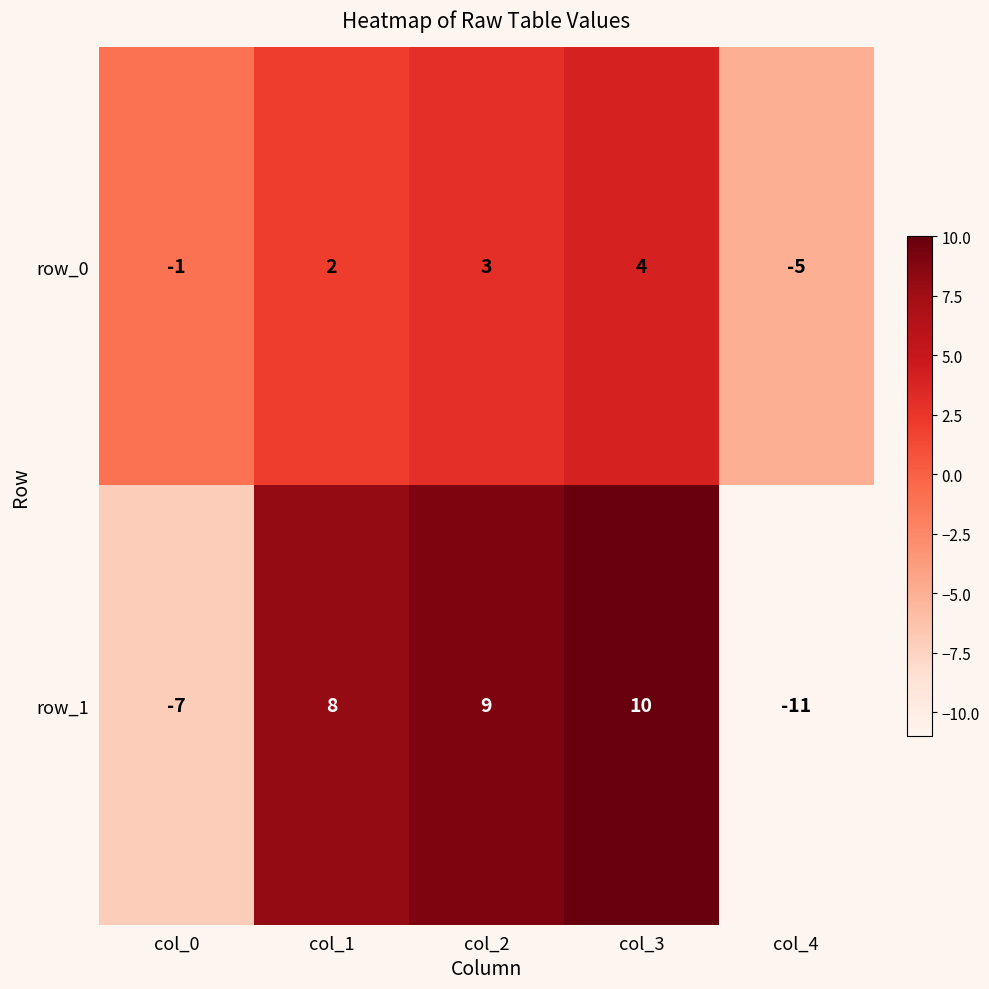

What is the difference between the row_0 values at col_3 and col_1?

2